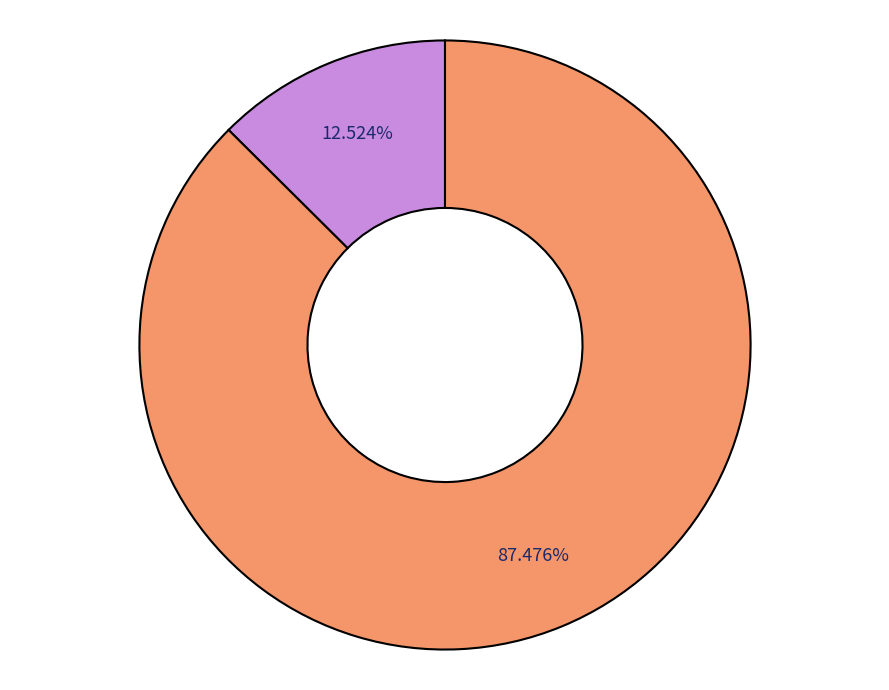

Is there a majority slice in this chart?

Yes